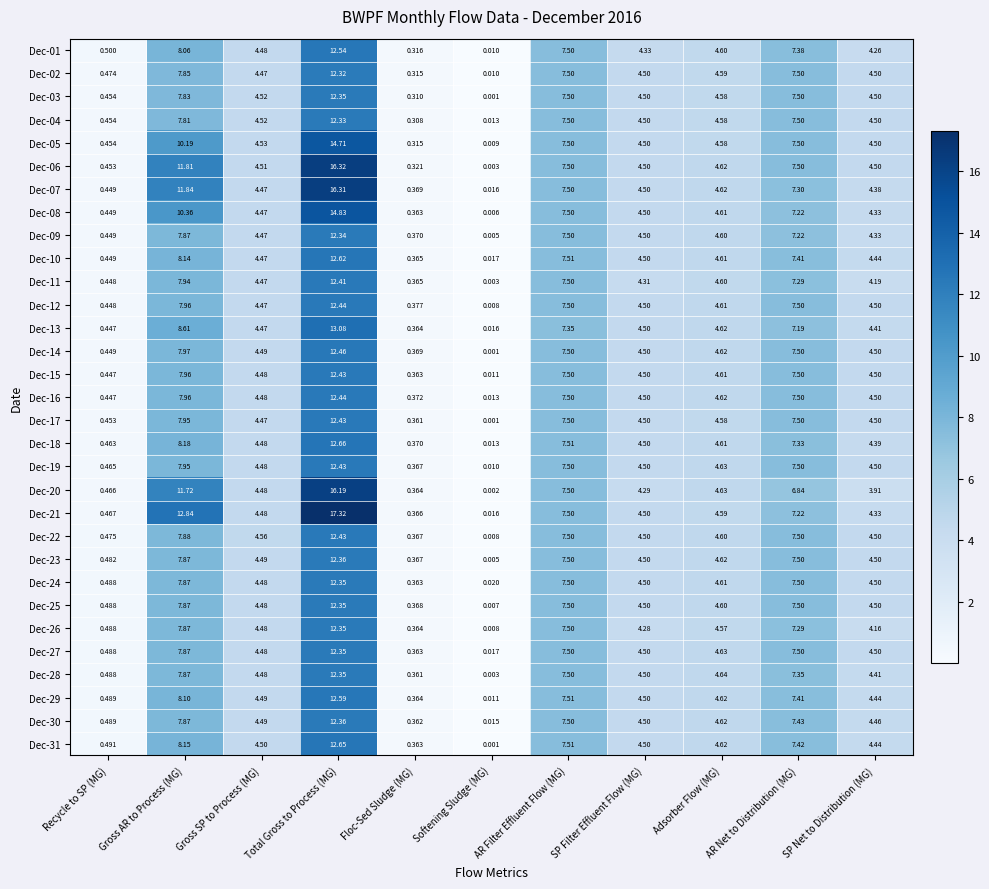

Where is Dec-02 nearest to the value 6?

Adsorber Flow (MG)